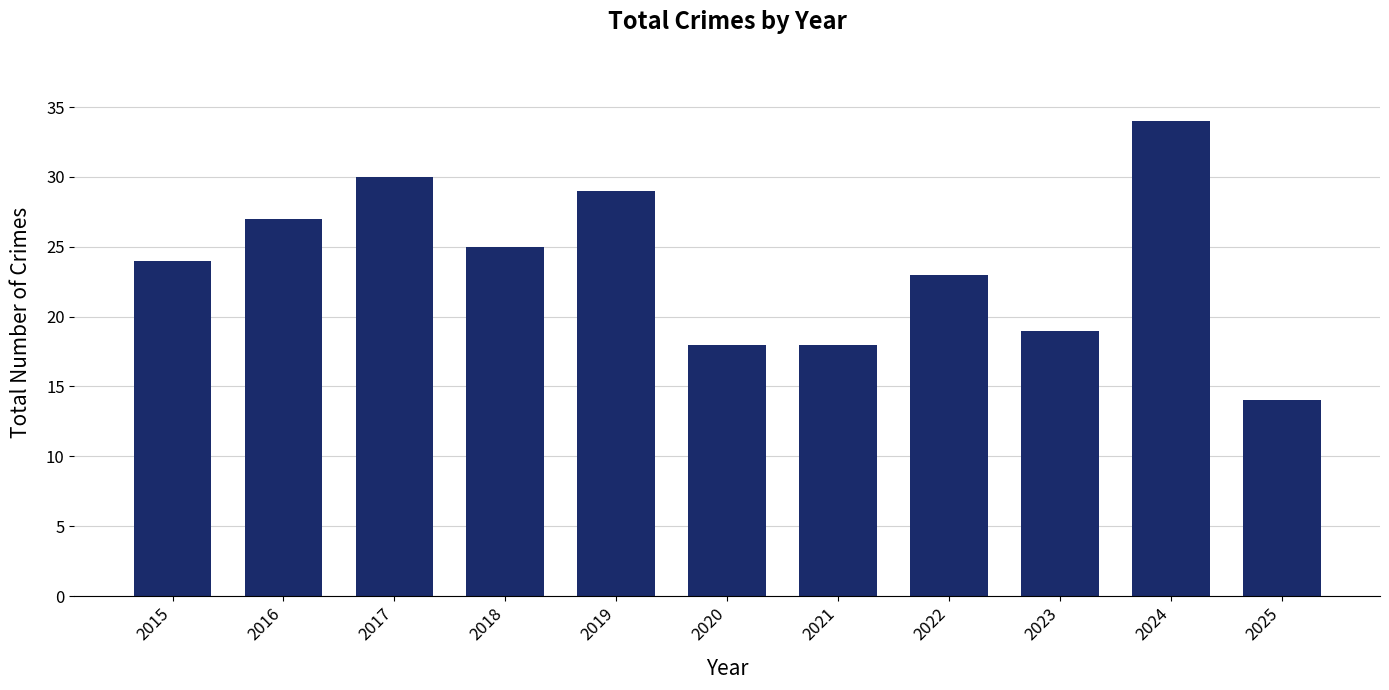

What is the maximum value shown in the chart?

34